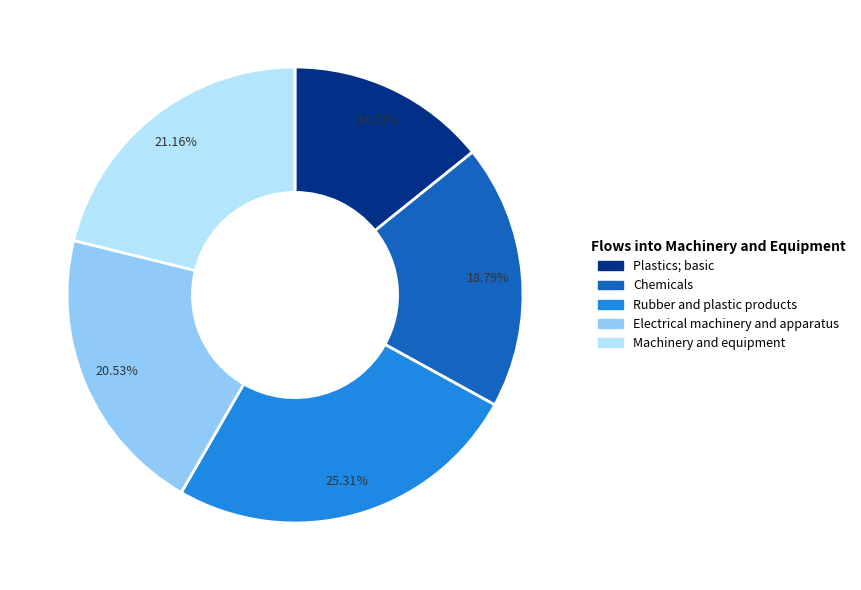

Is it true that Electrical machinery and apparatus is 21% of the pie?

True